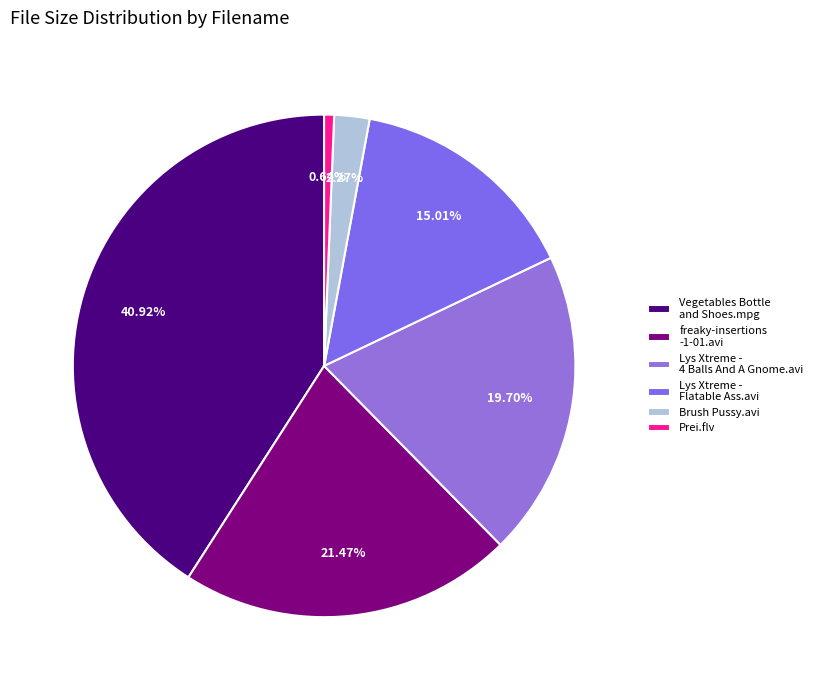

How many slices are in this pie chart?

6